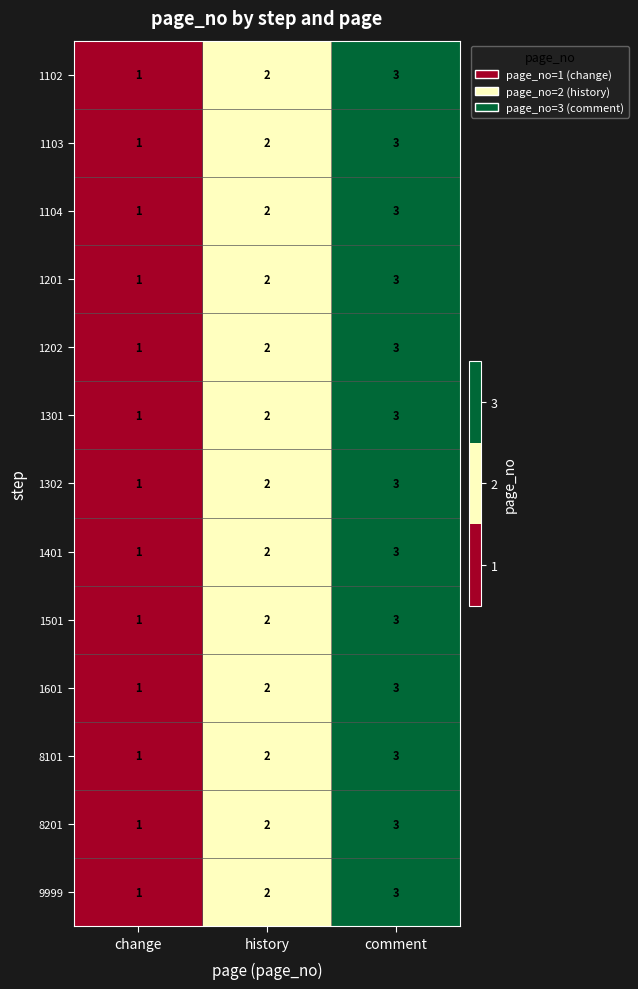

What is the sum of the 8201 values at history and change?

3